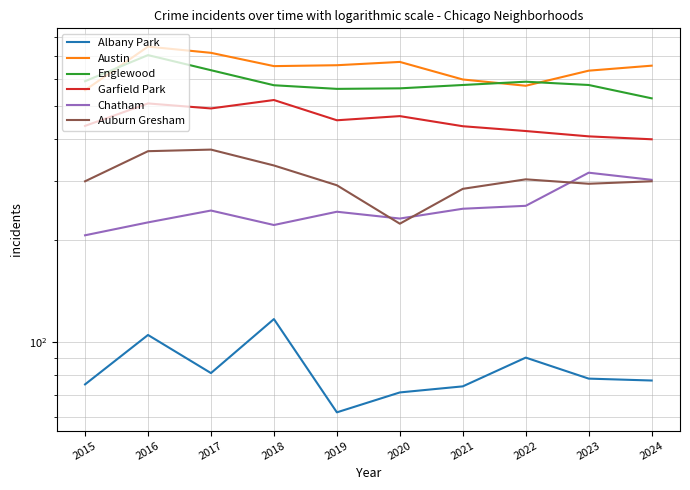

What is the maximum value shown in the chart?

748